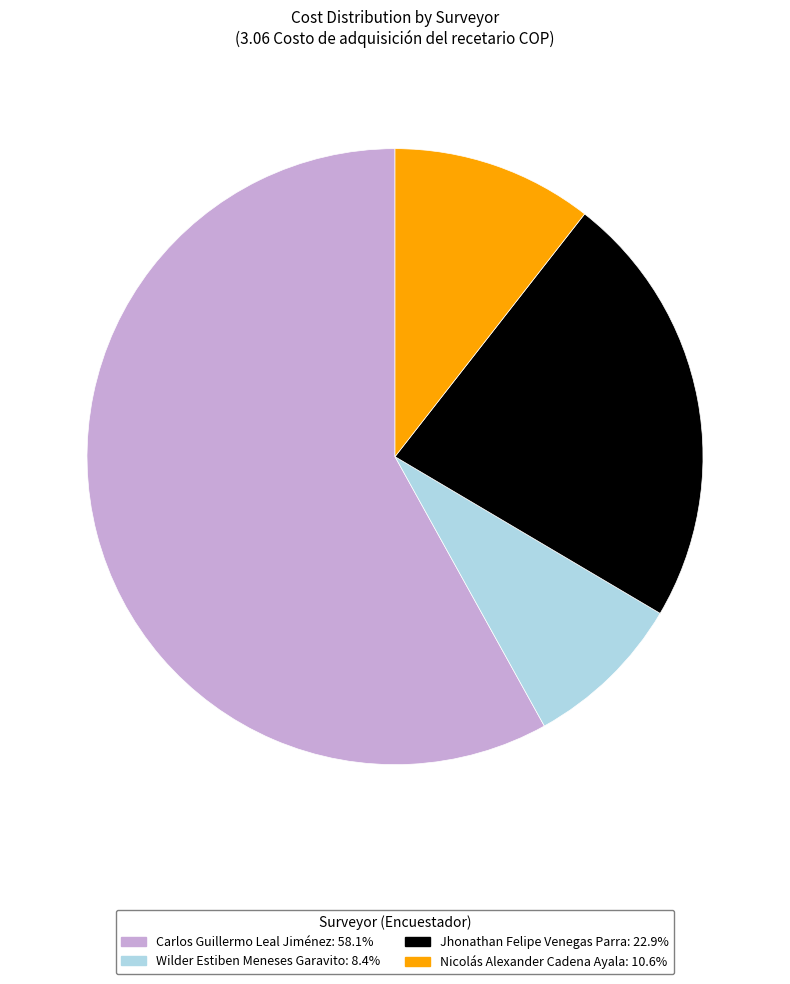

What is the smallest slice in the pie chart?

Wilder Estiben Meneses Garavito